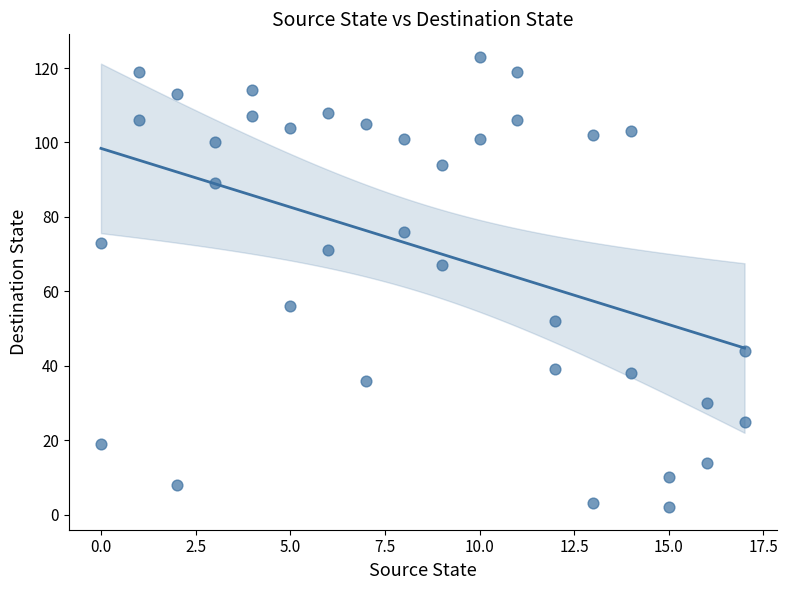

What is the range of Y values (max minus min)?

121